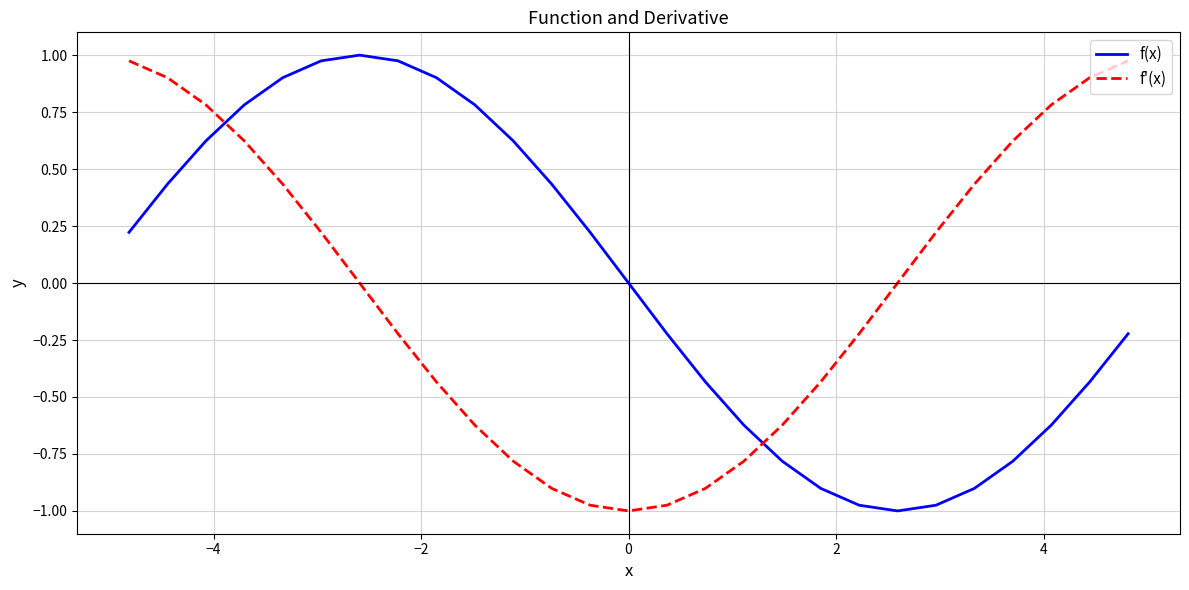

What is the difference between the maximum and minimum values in the f'(x) series?

2.0